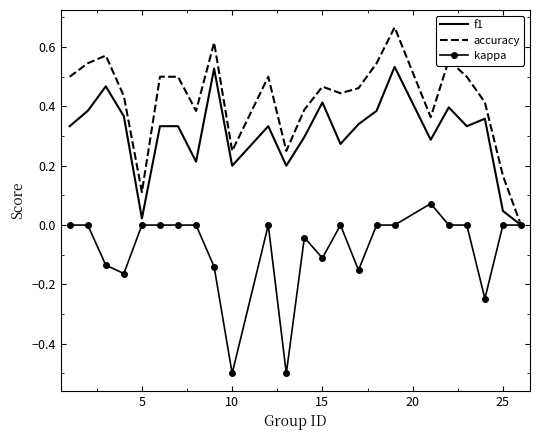

What is the smallest value displayed?

-0.5